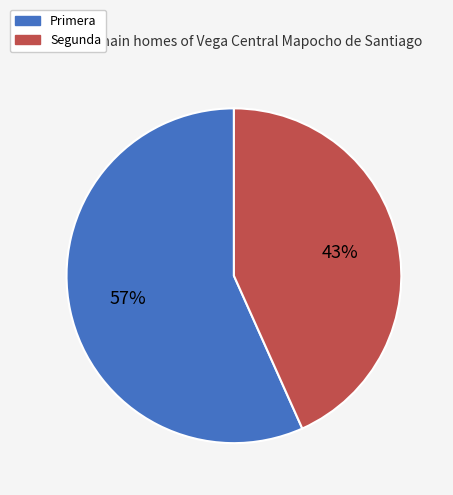

Is the sum of Primera and Segunda greater than half?

Yes